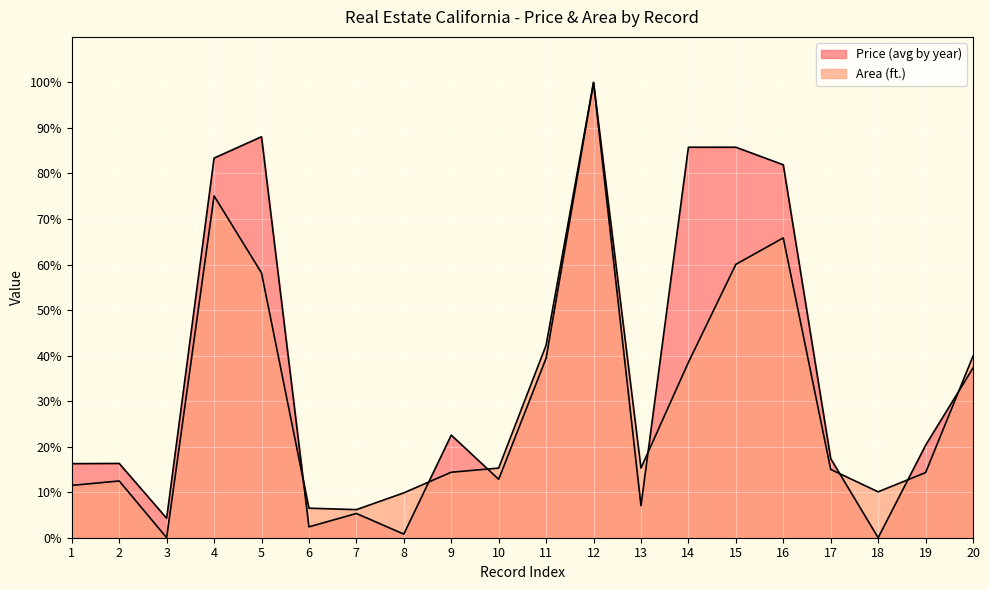

Read the Price (avg by year) value at 17.

17.4